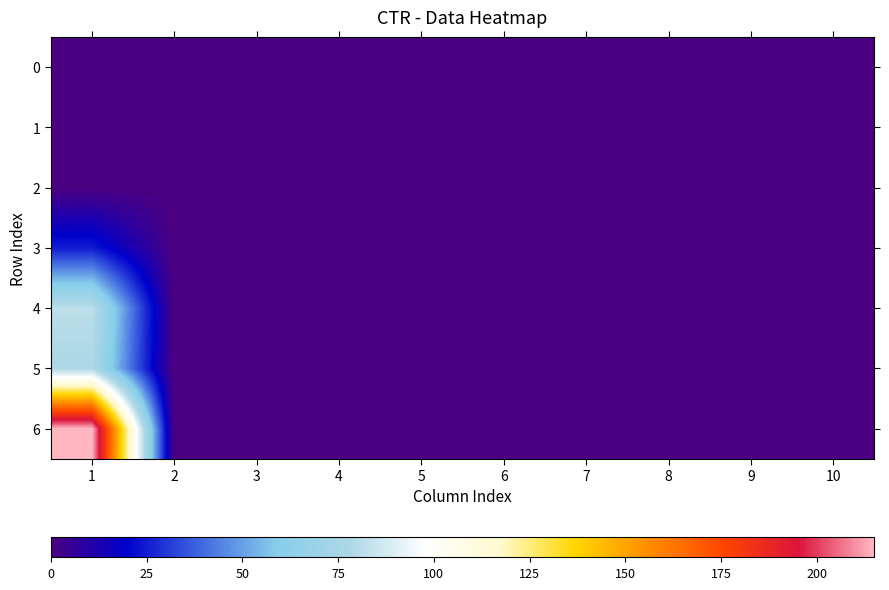

How many data points does each series have?

10